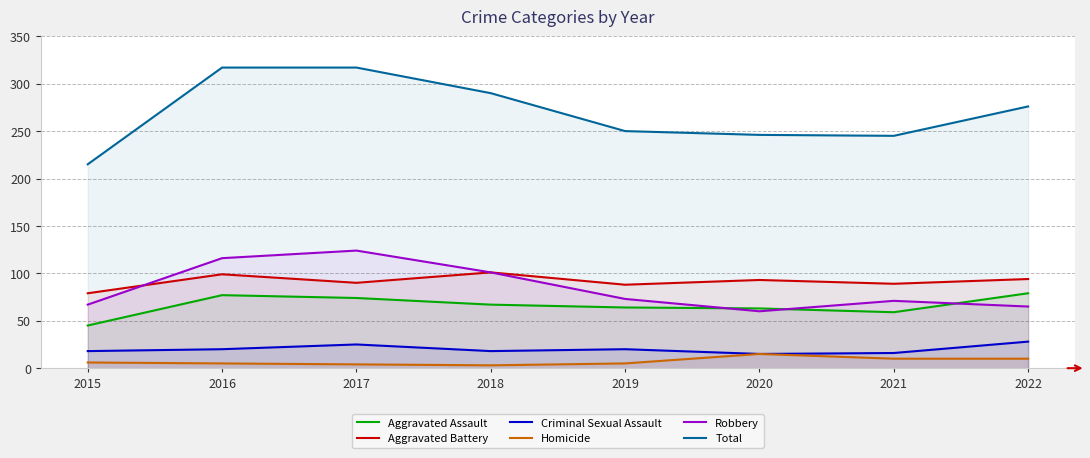

True or false: Robbery has more than 0 interior local peaks.

True